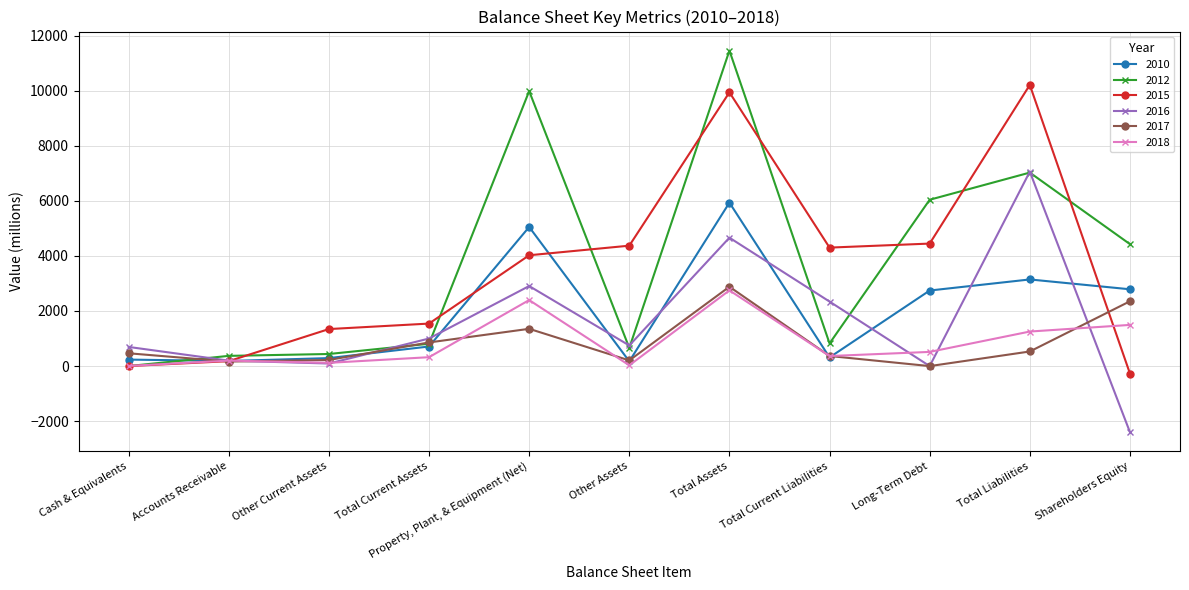

What position from the right is Cash & Equivalents?

11